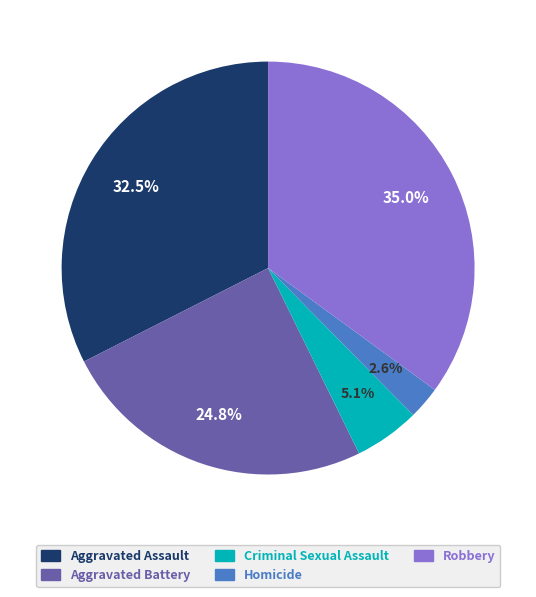

Which slice is the smallest?

Homicide